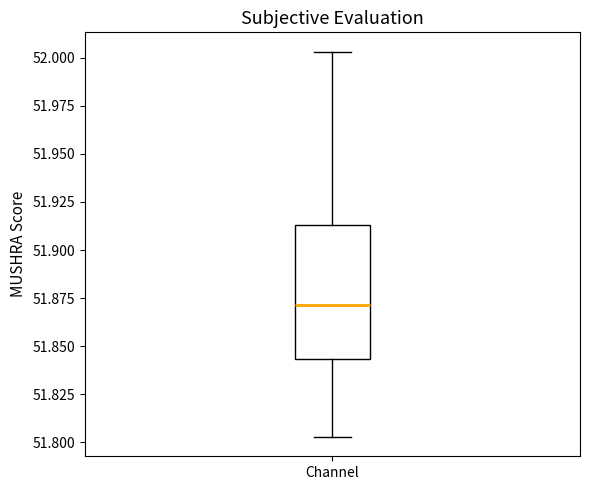

Transcribe this box plot: give where the median line is, the range the box spans, and where the two whiskers end, as read against the y-axis. The values are not printed on the chart, so give them approximately, as read against the axis.

median 51.870, box 51.845 to 51.915, whiskers 51.805 to 52.005